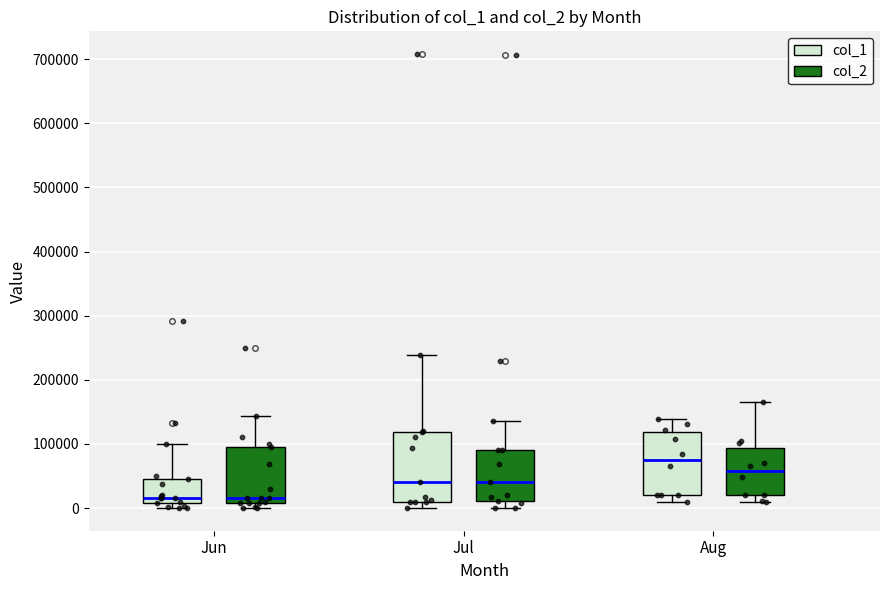

Reading left to right, read every box against the y-axis: the position of its median line, the range the box covers, and the ends of its whiskers. The values are not printed on the chart, so give them approximately, as read against the axis.

Jun (col_1): median 20000, box 10000 to 50000, whiskers 0 to 100000
Jun (col_2): median 20000, box 10000 to 100000, whiskers 0 to 140000
Jul (col_1): median 40000, box 10000 to 120000, whiskers 0 to 240000
Jul (col_2): median 40000, box 10000 to 90000, whiskers 0 to 140000
Aug (col_1): median 80000, box 20000 to 120000, whiskers 10000 to 140000
Aug (col_2): median 60000, box 20000 to 90000, whiskers 10000 to 170000